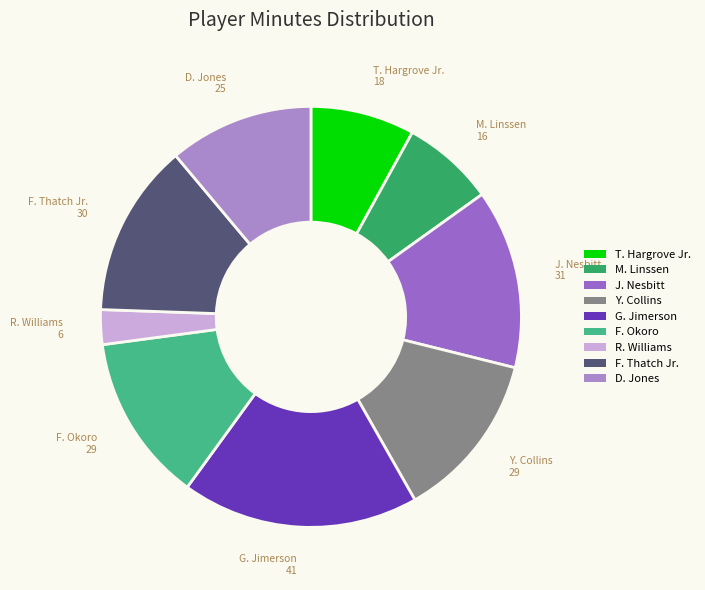

Combined, do Y. Collins and F. Thatch Jr. account for over 50%?

No